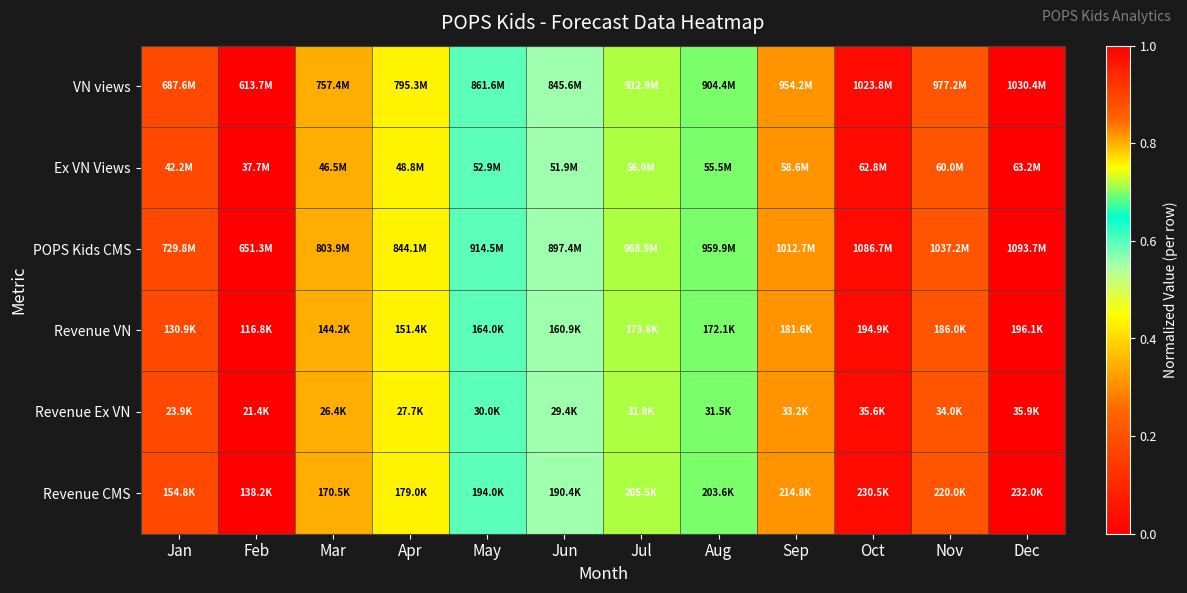

Reading left to right, what are all the values shown in this chart?

VN views: Jan=0.2	Feb=0.0	Mar=0.3	Apr=0.4	May=0.6	Jun=0.6	Jul=0.7	Aug=0.7	Sep=0.8	Oct=1.0	Nov=0.9	Dec=1.0
Ex VN Views: Jan=0.2	Feb=0.0	Mar=0.3	Apr=0.4	May=0.6	Jun=0.6	Jul=0.7	Aug=0.7	Sep=0.8	Oct=1.0	Nov=0.9	Dec=1.0
POPS Kids CMS: Jan=0.2	Feb=0.0	Mar=0.3	Apr=0.4	May=0.6	Jun=0.6	Jul=0.7	Aug=0.7	Sep=0.8	Oct=1.0	Nov=0.9	Dec=1.0
Revenue VN: Jan=0.2	Feb=0.0	Mar=0.3	Apr=0.4	May=0.6	Jun=0.6	Jul=0.7	Aug=0.7	Sep=0.8	Oct=1.0	Nov=0.9	Dec=1.0
Revenue Ex VN: Jan=0.2	Feb=0.0	Mar=0.3	Apr=0.4	May=0.6	Jun=0.6	Jul=0.7	Aug=0.7	Sep=0.8	Oct=1.0	Nov=0.9	Dec=1.0
Revenue CMS: Jan=0.2	Feb=0.0	Mar=0.3	Apr=0.4	May=0.6	Jun=0.6	Jul=0.7	Aug=0.7	Sep=0.8	Oct=1.0	Nov=0.9	Dec=1.0